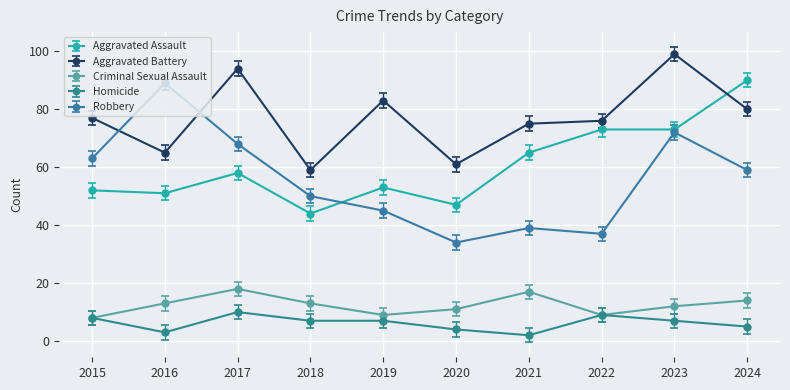

The Aggravated Battery series shows 136 at 2019. True or false?

False